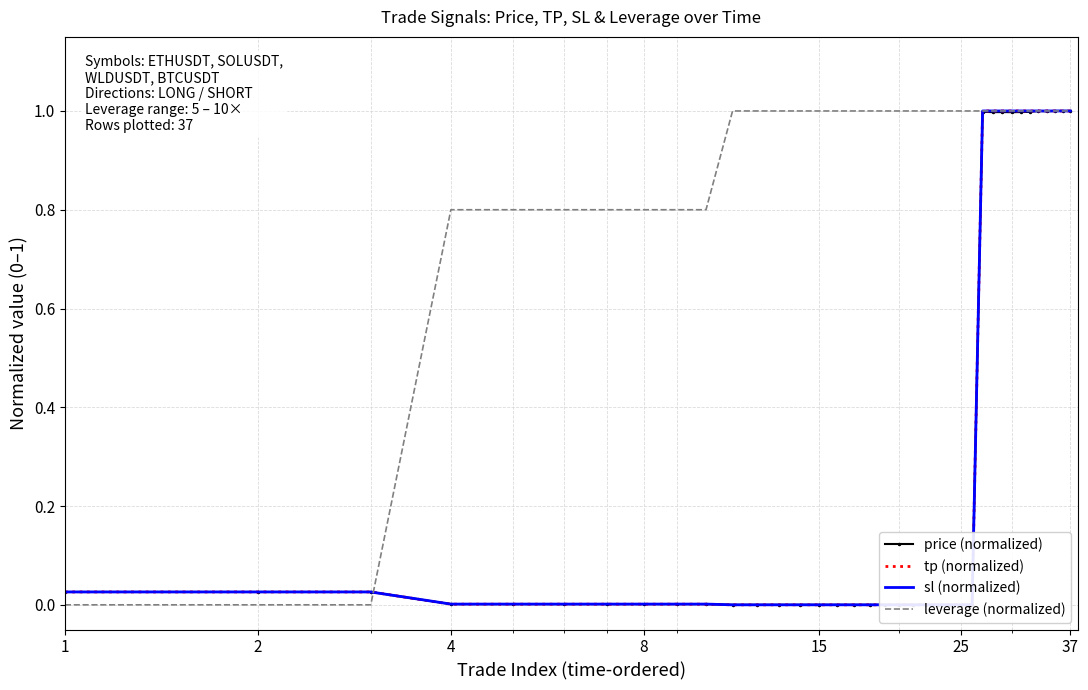

What is the maximum value for leverage (normalized)?

1.0